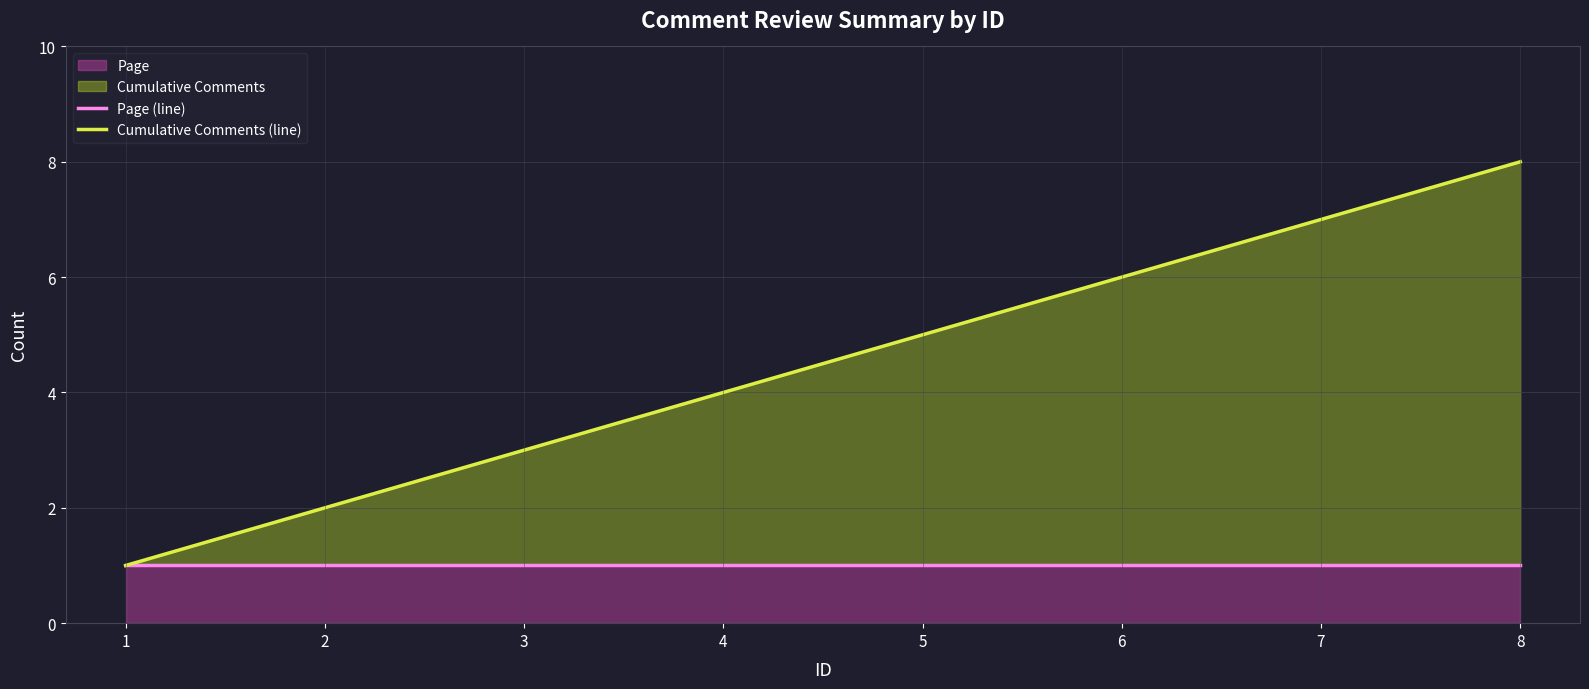

True or false: Page (line) and Cumulative Comments (line) cross at least once.

False